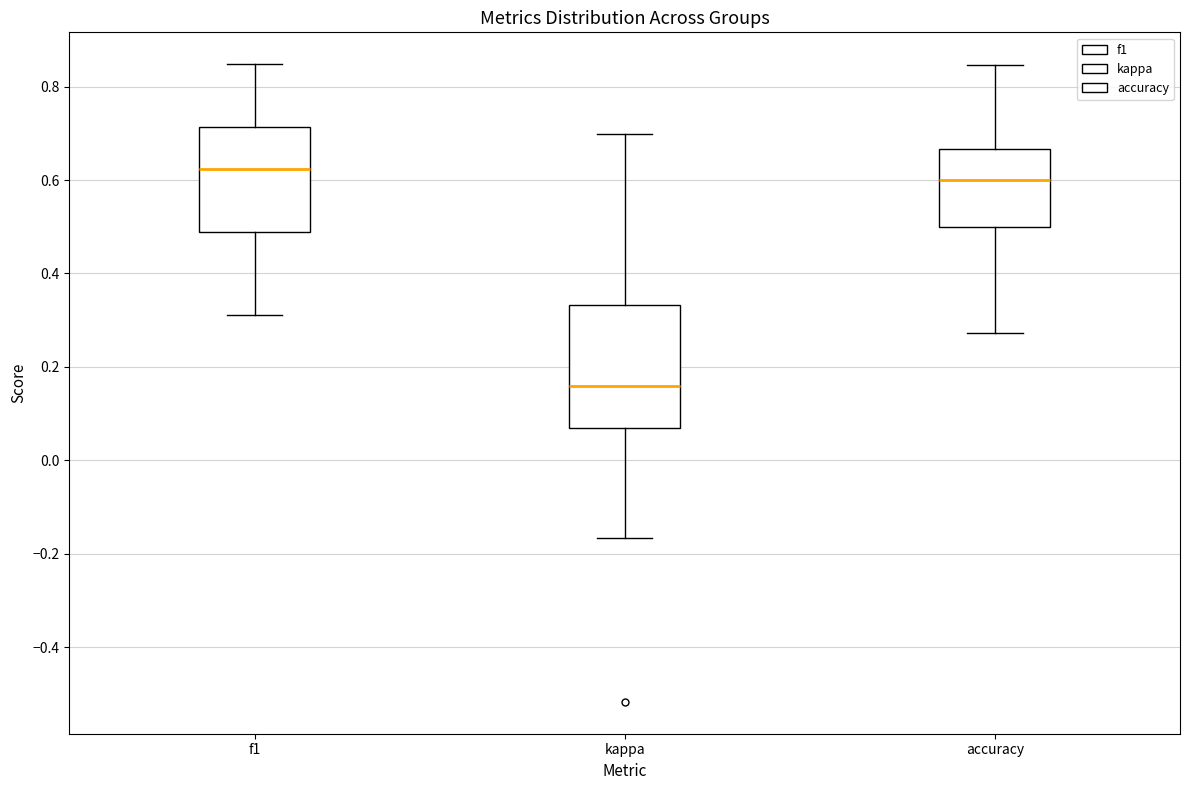

Where does the upper whisker of the box for accuracy end on the y-axis? The values are not printed on the chart, so give them approximately, as read against the axis.

0.84